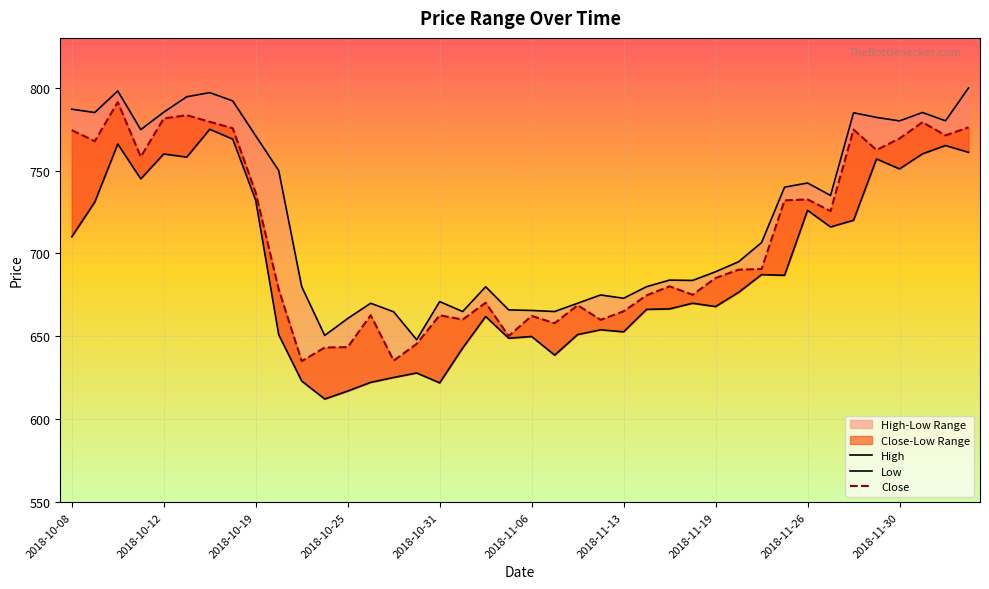

Which label corresponds to the smallest value in the chart?

2018-10-24